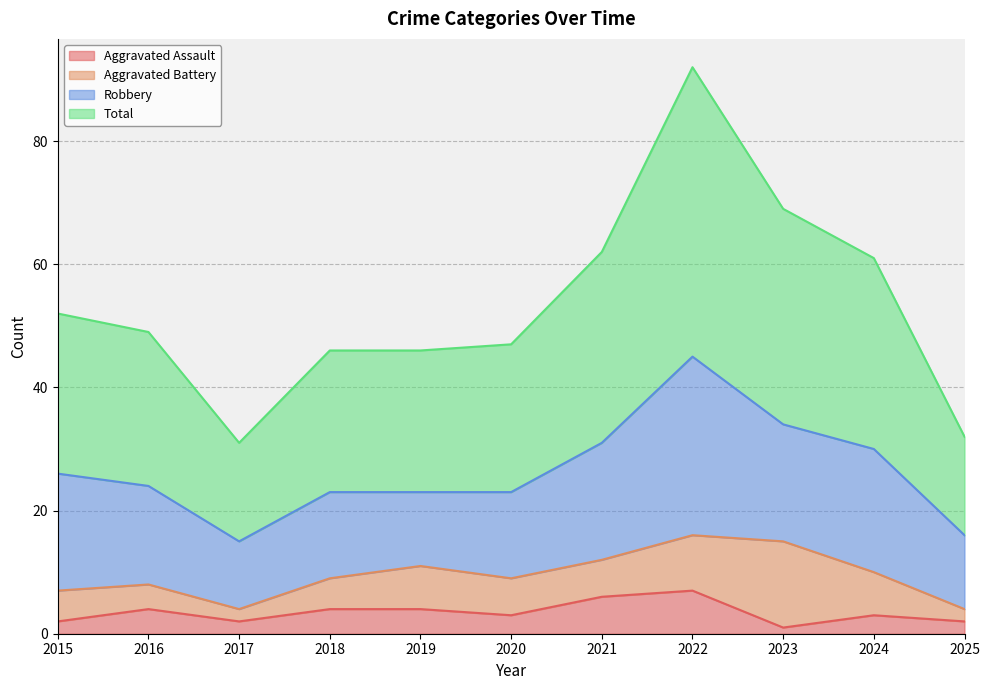

True or false: Aggravated Assault has a value of 2 at 2017.

True